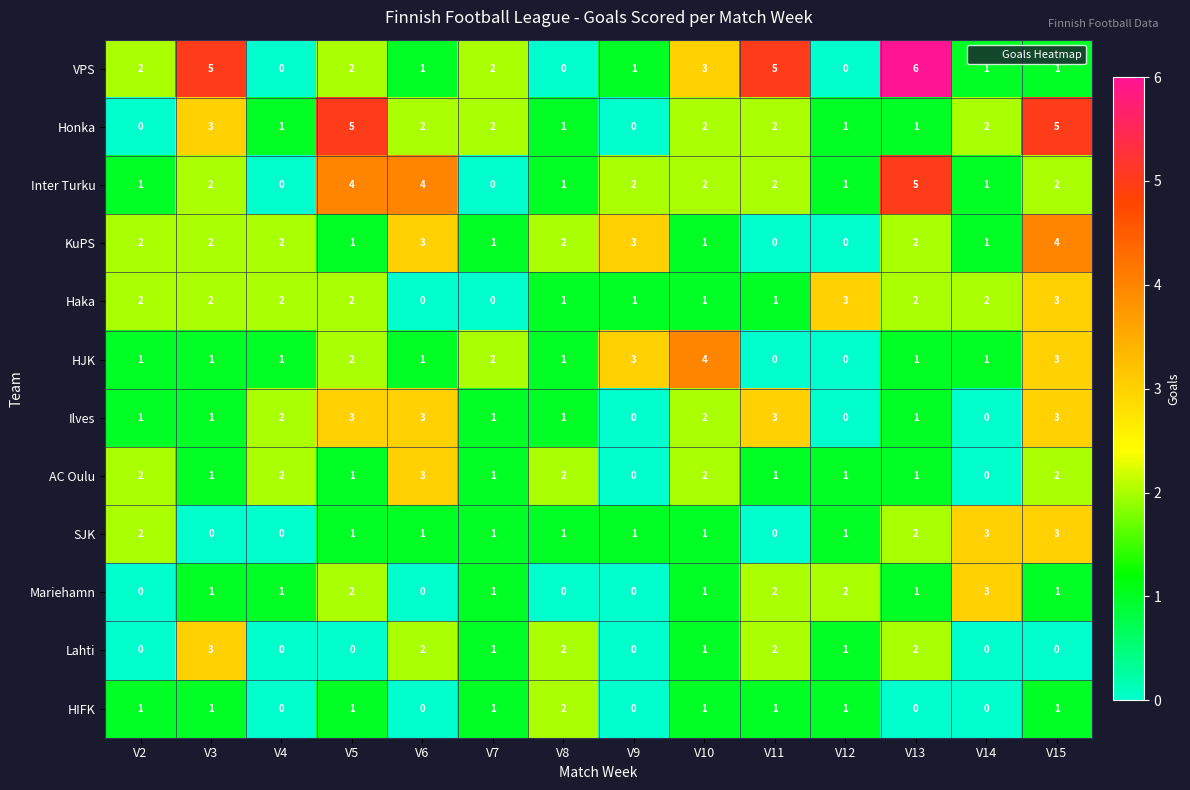

What is the sum of all HJK values?

21